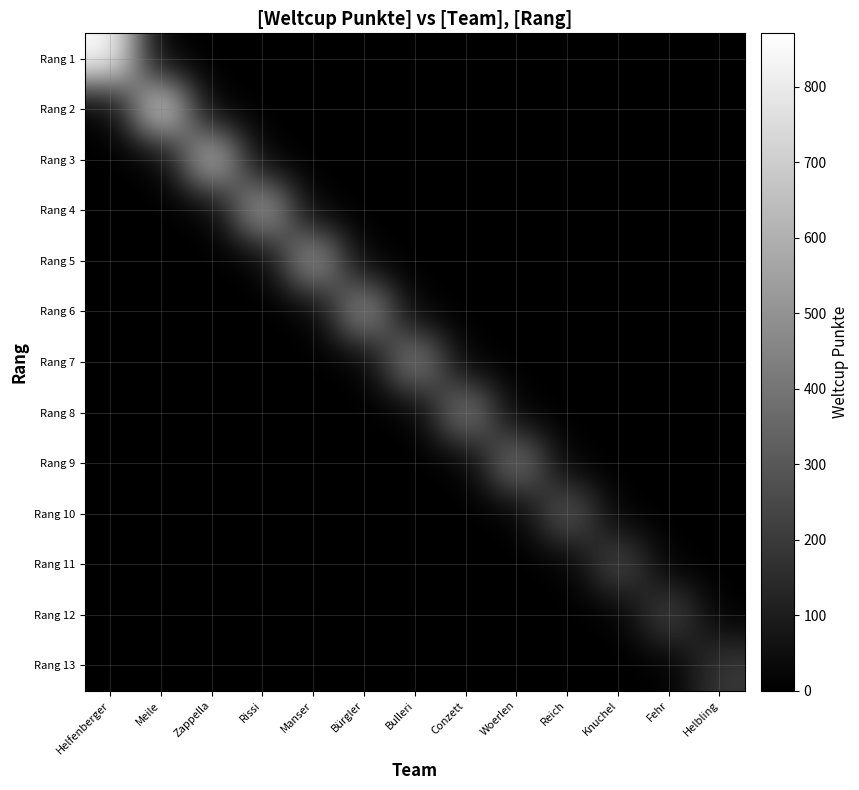

Reading right to left, list all the values displayed in this chart.

Rang 1: Helbling=0	Fehr=0	Knuchel=0	Reich=0	Woerlen=0	Conzett=0	Bulleri=0	Bürgler=0	Manser=0	Rissi=0	Zappella=0	Meile=0	Helfenberger=871
Rang 2: Helbling=0	Fehr=0	Knuchel=0	Reich=0	Woerlen=0	Conzett=0	Bulleri=0	Bürgler=0	Manser=0	Rissi=0	Zappella=0	Meile=791	Helfenberger=0
Rang 3: Helbling=0	Fehr=0	Knuchel=0	Reich=0	Woerlen=0	Conzett=0	Bulleri=0	Bürgler=0	Manser=0	Rissi=0	Zappella=675	Meile=0	Helfenberger=0
Rang 4: Helbling=0	Fehr=0	Knuchel=0	Reich=0	Woerlen=0	Conzett=0	Bulleri=0	Bürgler=0	Manser=0	Rissi=599	Zappella=0	Meile=0	Helfenberger=0
Rang 5: Helbling=0	Fehr=0	Knuchel=0	Reich=0	Woerlen=0	Conzett=0	Bulleri=0	Bürgler=0	Manser=567	Rissi=0	Zappella=0	Meile=0	Helfenberger=0
Rang 6: Helbling=0	Fehr=0	Knuchel=0	Reich=0	Woerlen=0	Conzett=0	Bulleri=0	Bürgler=530	Manser=0	Rissi=0	Zappella=0	Meile=0	Helfenberger=0
Rang 7: Helbling=0	Fehr=0	Knuchel=0	Reich=0	Woerlen=0	Conzett=0	Bulleri=480	Bürgler=0	Manser=0	Rissi=0	Zappella=0	Meile=0	Helfenberger=0
Rang 8: Helbling=0	Fehr=0	Knuchel=0	Reich=0	Woerlen=0	Conzett=455	Bulleri=0	Bürgler=0	Manser=0	Rissi=0	Zappella=0	Meile=0	Helfenberger=0
Rang 9: Helbling=0	Fehr=0	Knuchel=0	Reich=0	Woerlen=429	Conzett=0	Bulleri=0	Bürgler=0	Manser=0	Rissi=0	Zappella=0	Meile=0	Helfenberger=0
Rang 10: Helbling=0	Fehr=0	Knuchel=0	Reich=330	Woerlen=0	Conzett=0	Bulleri=0	Bürgler=0	Manser=0	Rissi=0	Zappella=0	Meile=0	Helfenberger=0
Rang 11: Helbling=0	Fehr=0	Knuchel=266	Reich=0	Woerlen=0	Conzett=0	Bulleri=0	Bürgler=0	Manser=0	Rissi=0	Zappella=0	Meile=0	Helfenberger=0
Rang 12: Helbling=0	Fehr=247	Knuchel=0	Reich=0	Woerlen=0	Conzett=0	Bulleri=0	Bürgler=0	Manser=0	Rissi=0	Zappella=0	Meile=0	Helfenberger=0
Rang 13: Helbling=190	Fehr=0	Knuchel=0	Reich=0	Woerlen=0	Conzett=0	Bulleri=0	Bürgler=0	Manser=0	Rissi=0	Zappella=0	Meile=0	Helfenberger=0